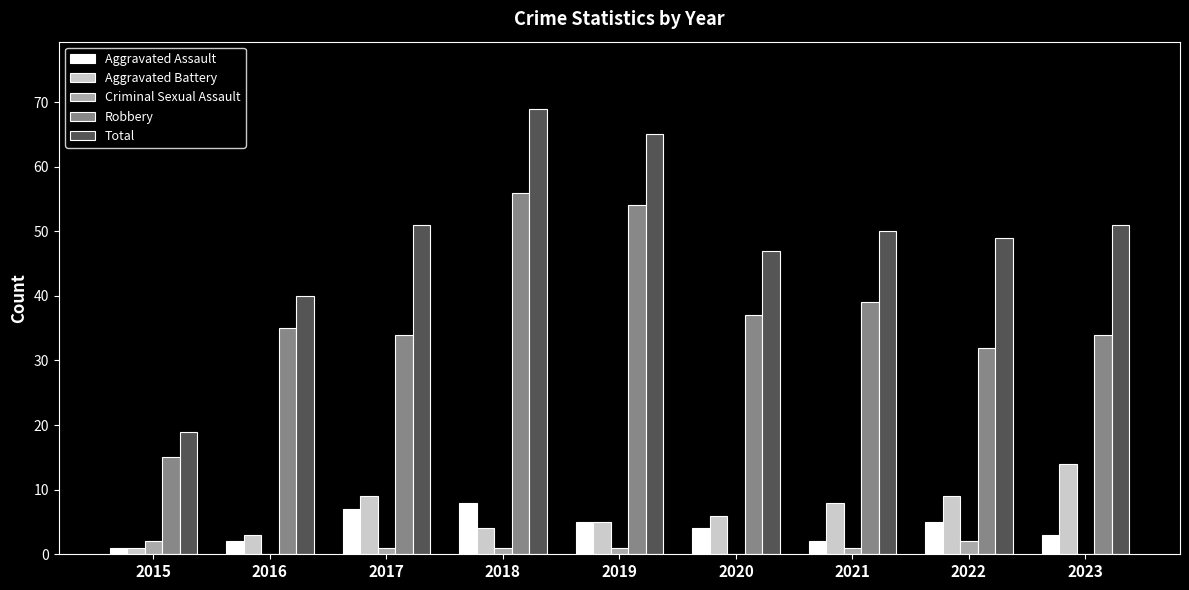

Which series has the widest spread of values?

Total